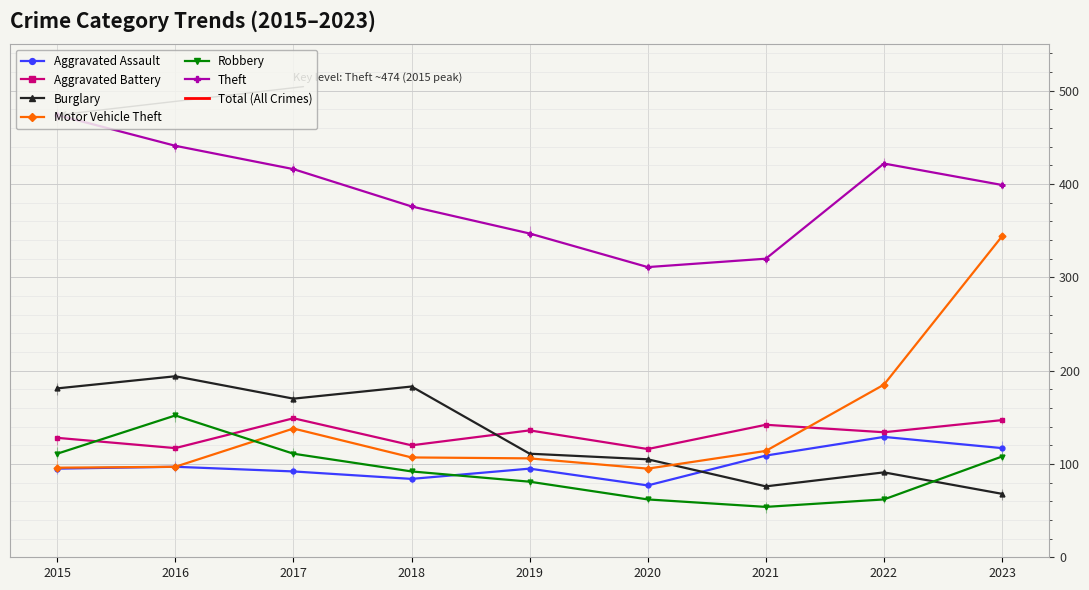

List the labels in order of Aggravated Battery value, smallest first.

2020, 2016, 2018, 2015, 2022, 2019, 2021, 2023, 2017